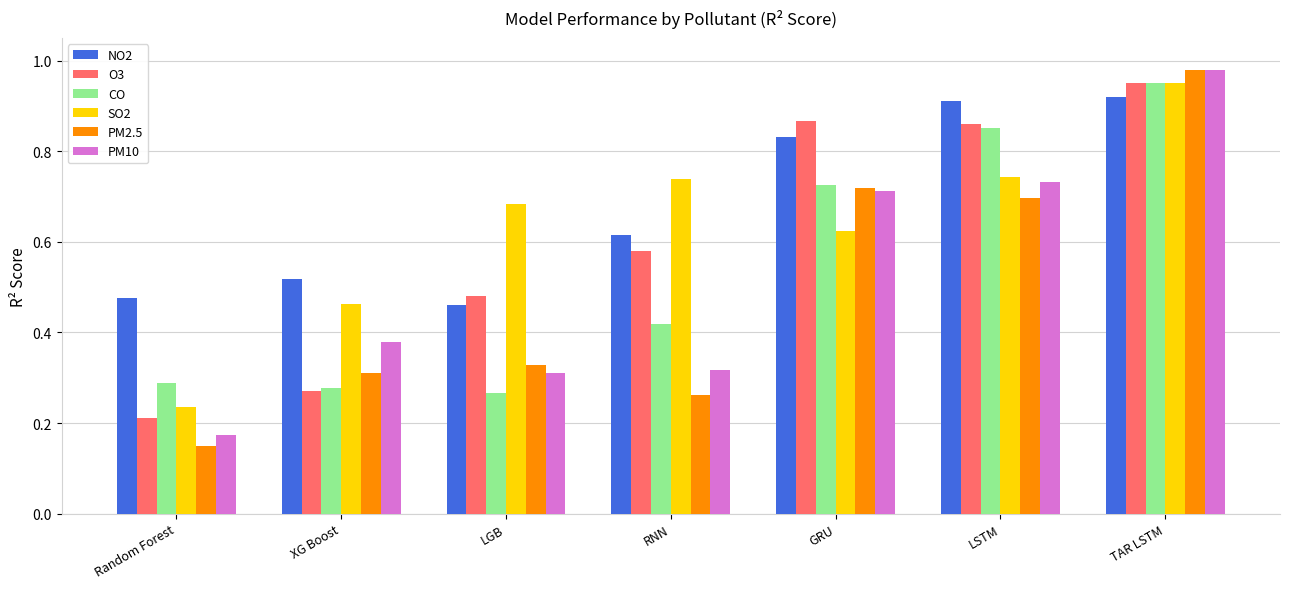

What is the total value across all series at Random Forest?

1.5